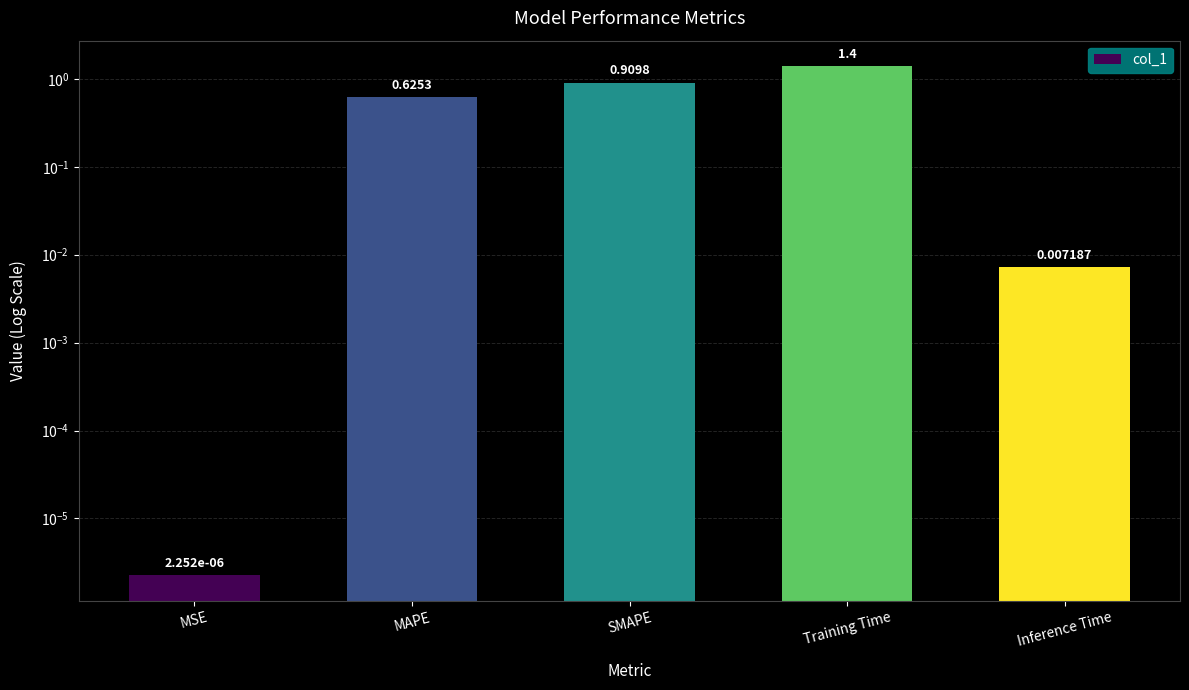

What is the value of the 4th bar from the left?

1.4